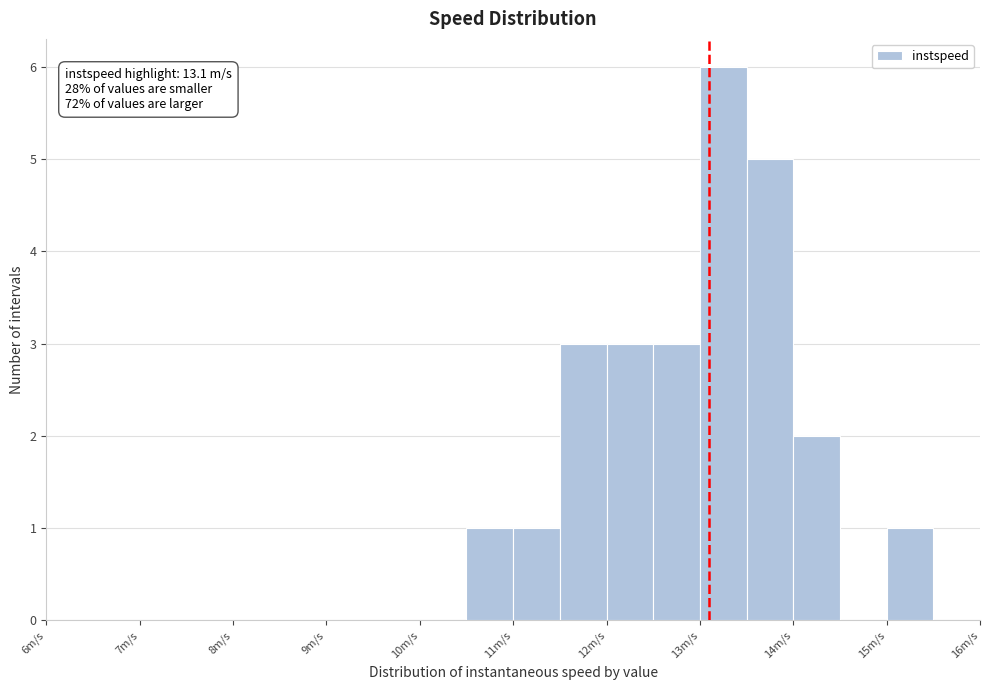

Over which range of the x-axis is the bar tallest?

13.0 to 13.5